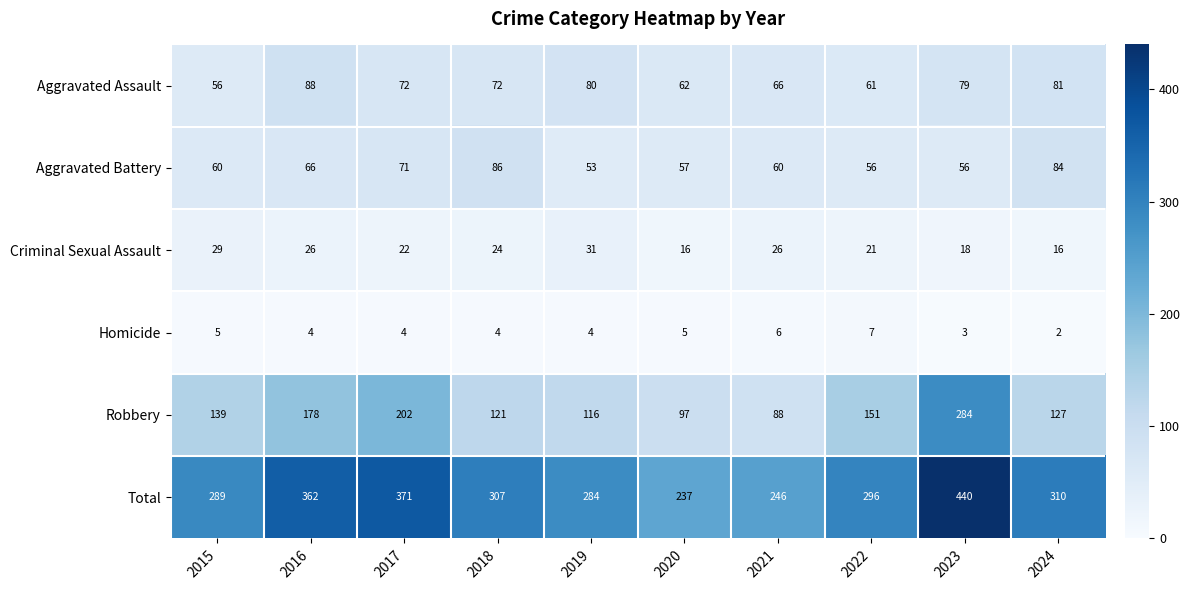

What is the difference between the second highest and second lowest values in the Aggravated Assault series?

20